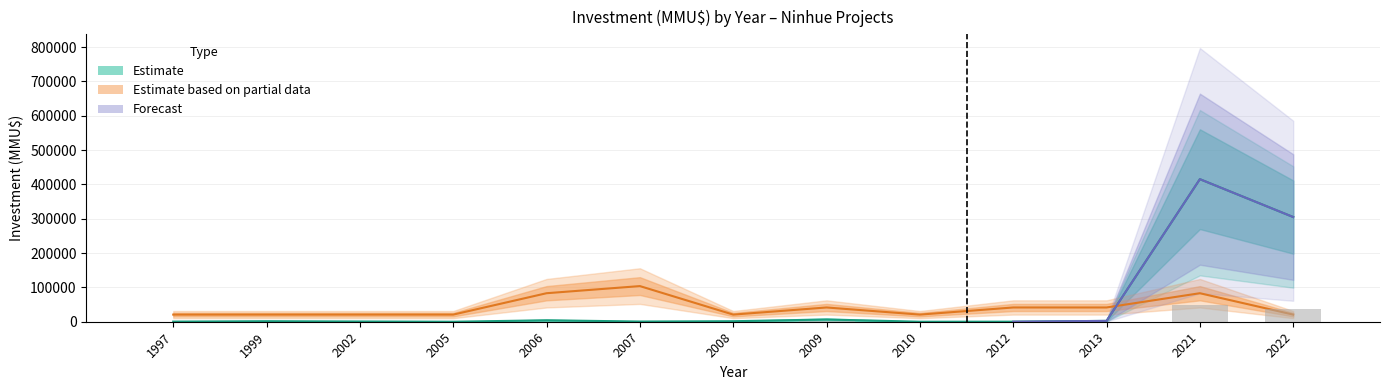

Read the Inversion_MMU value at 2013.

2475